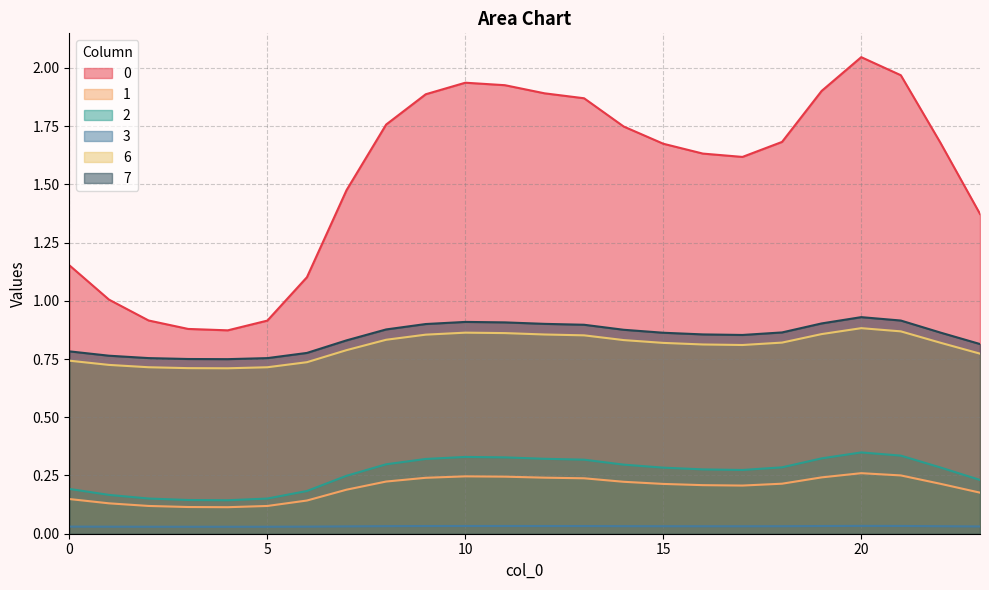

At how many categories does at least one series exceed 0?

24